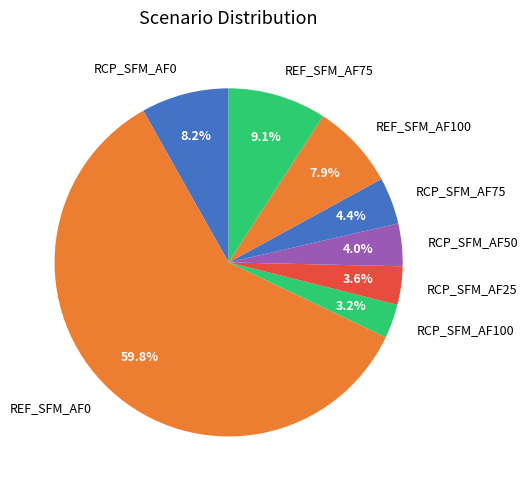

Is the sum of RCP_SFM_AF75 and RCP_SFM_AF0 greater than half?

No